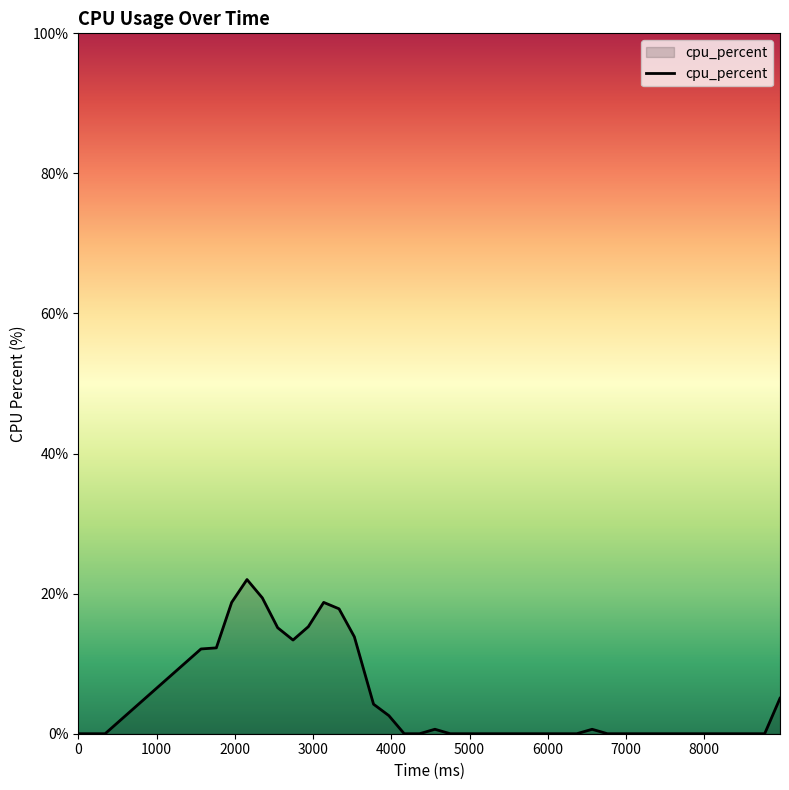

What is the sum of all values?

191.9